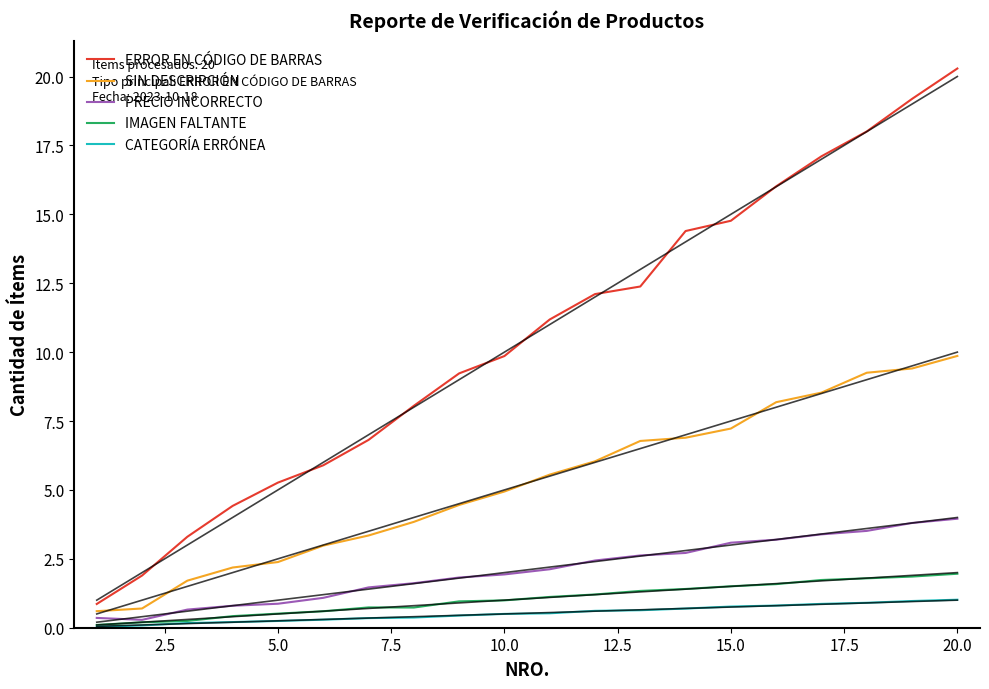

The CATEGORÍA ERRÓNEA series shows 0.9 at 17. True or false?

True